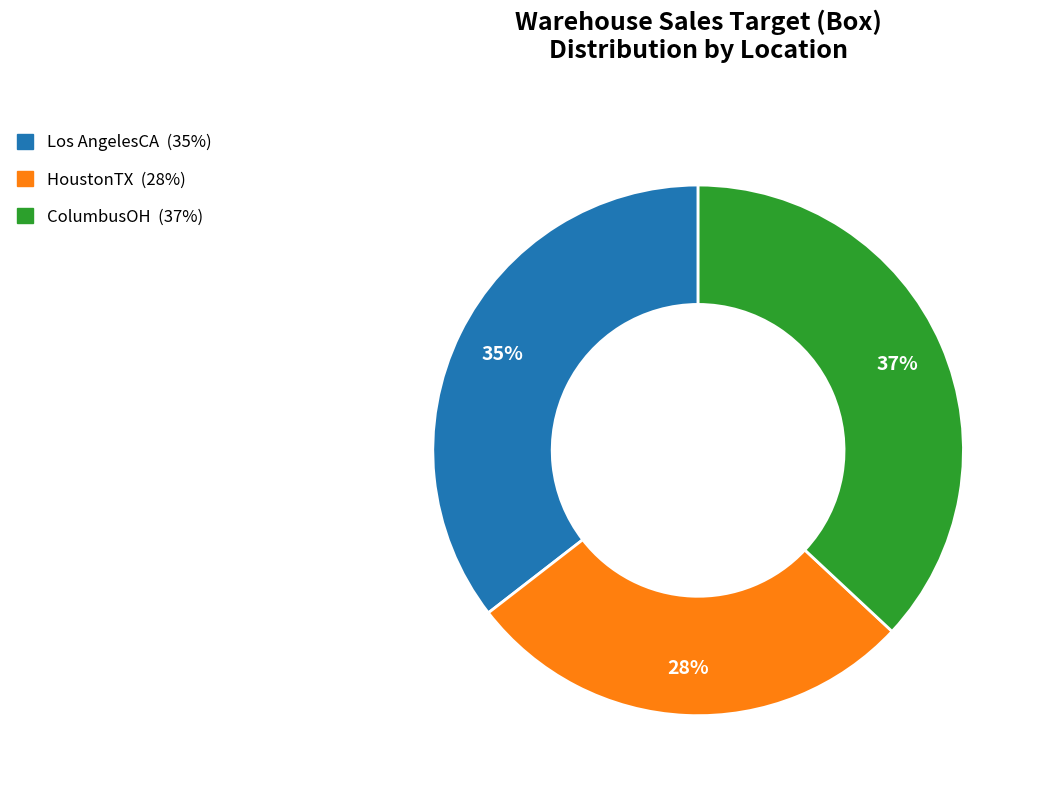

What percentage is the ColumbusOH slice, to the nearest percent?

37%